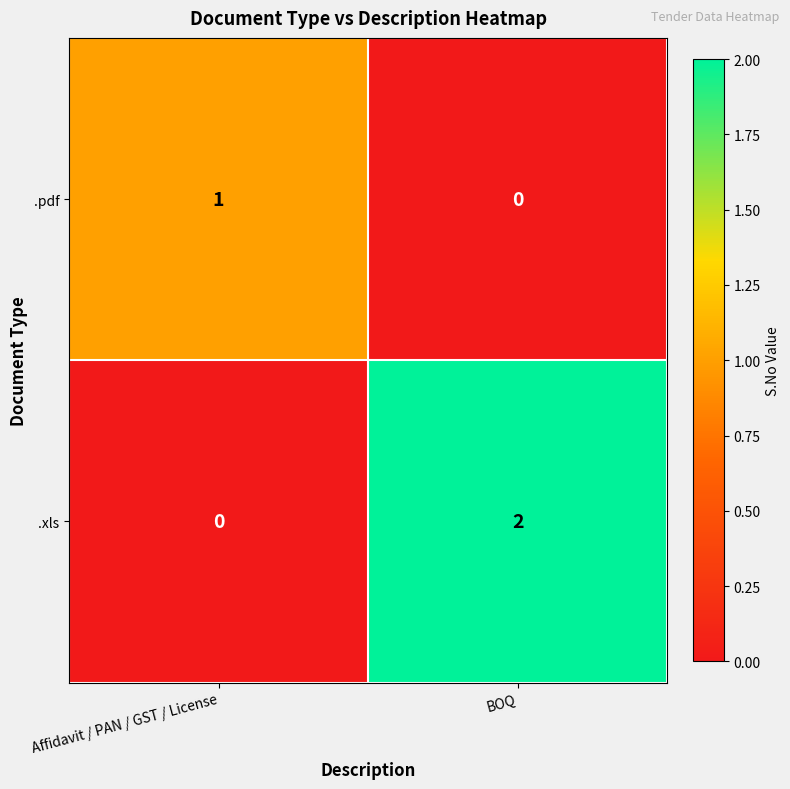

At which label does .pdf reach its minimum?

BOQ